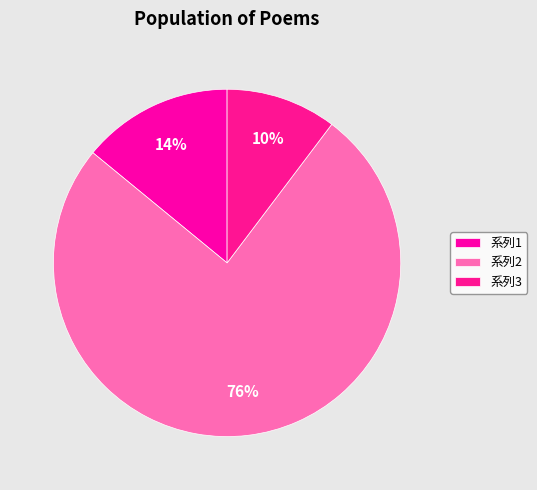

To the nearest percent, what is the average slice percentage?

33%